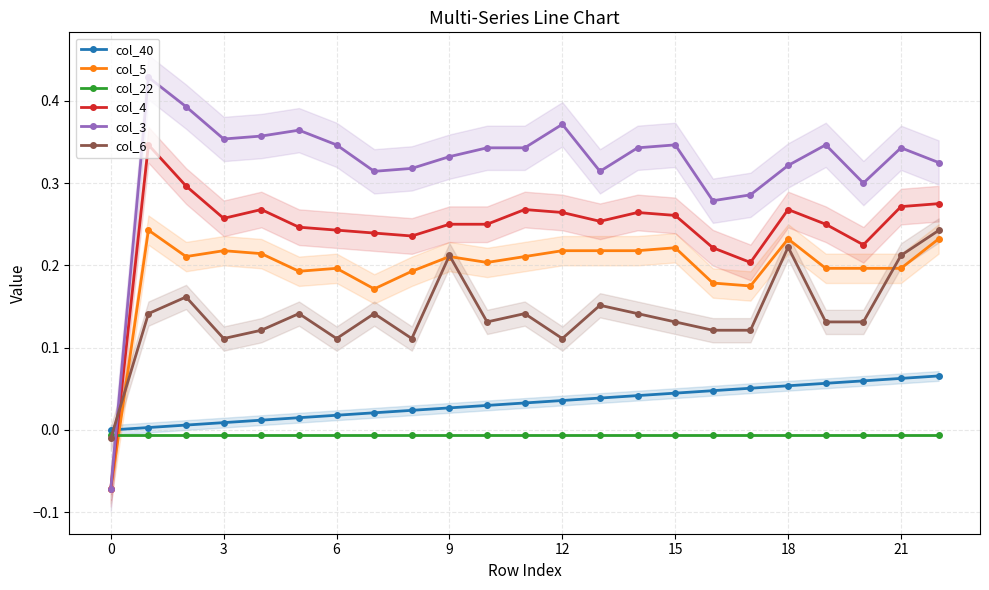

How many data points in col_5 are above 0?

22